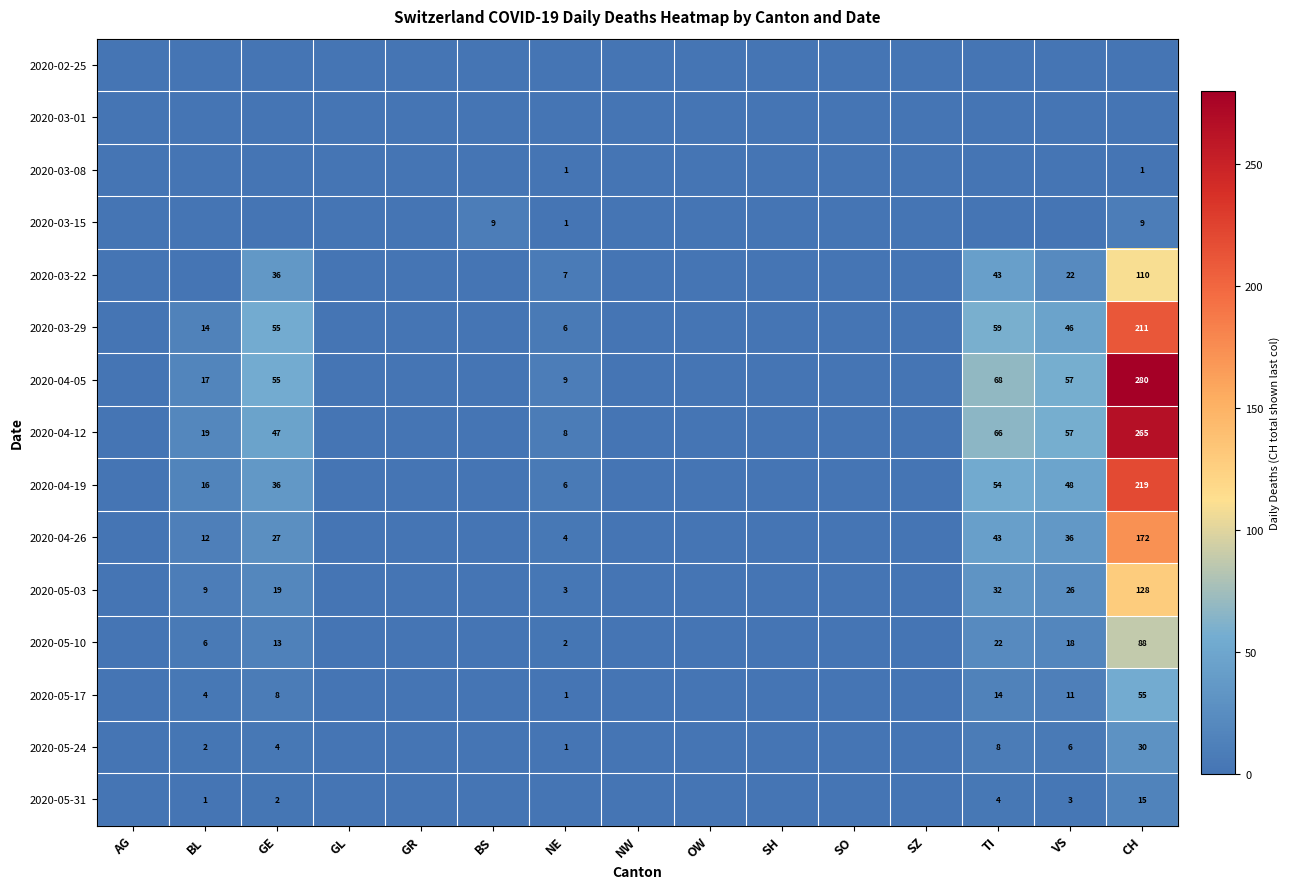

The 2020-05-31 series shows 3 at TI. True or false?

False